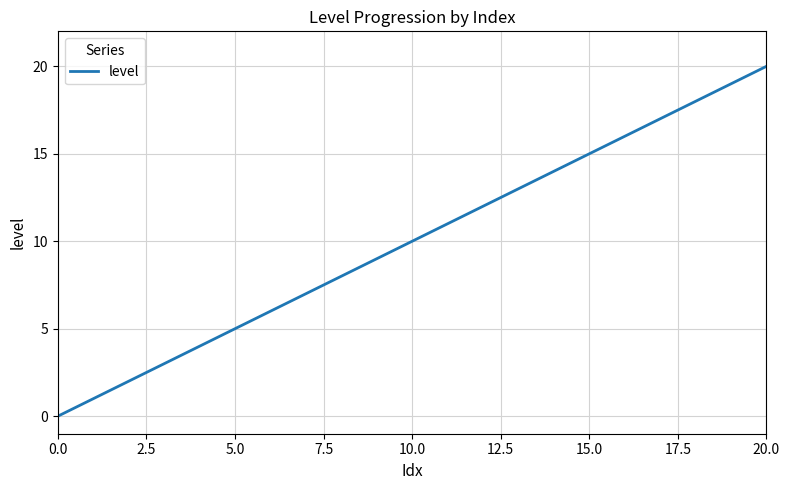

What is the difference between the maximum and minimum values?

20